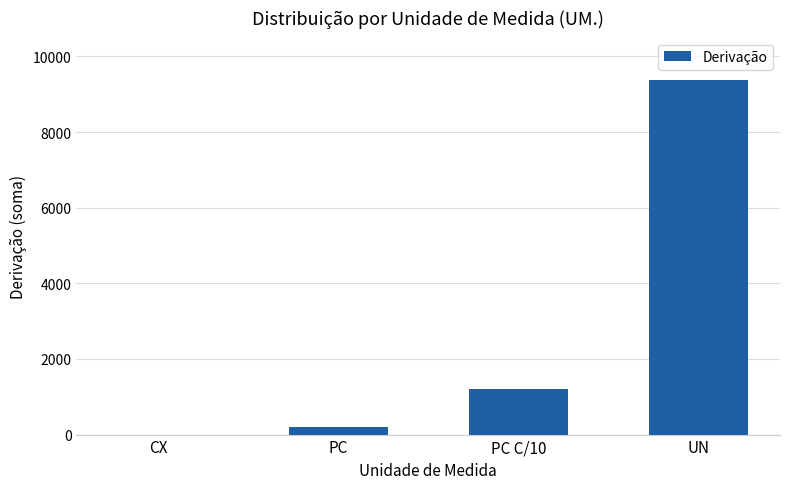

What is the difference between the values at CX and PC?

206.5